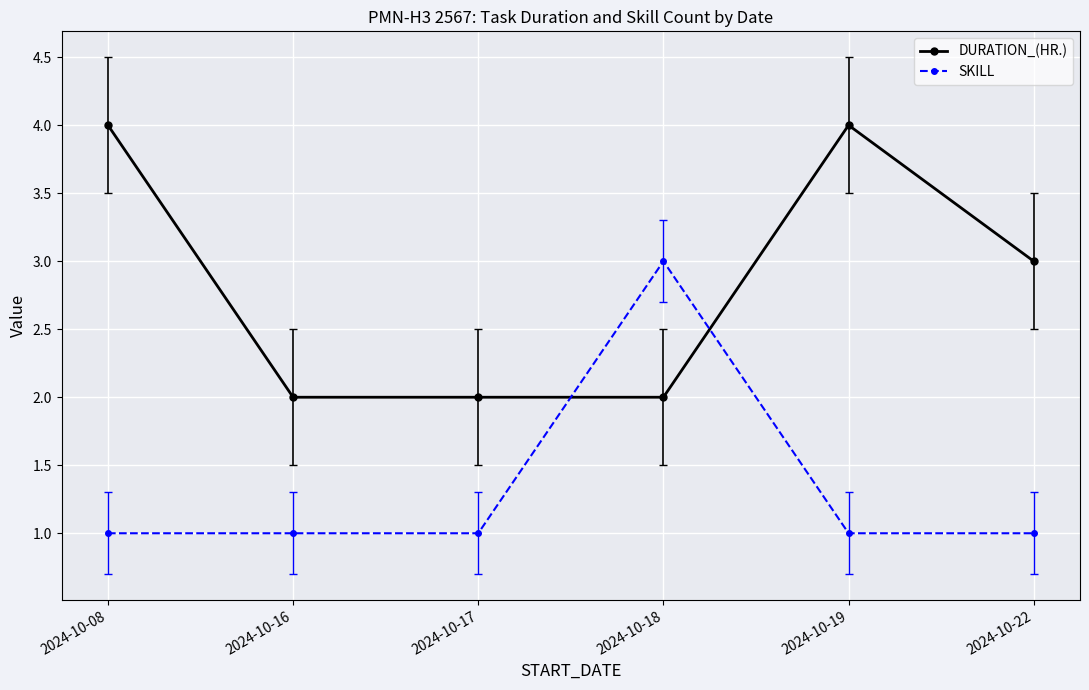

What is the spread (max minus min) of values at 2024-10-19?

3